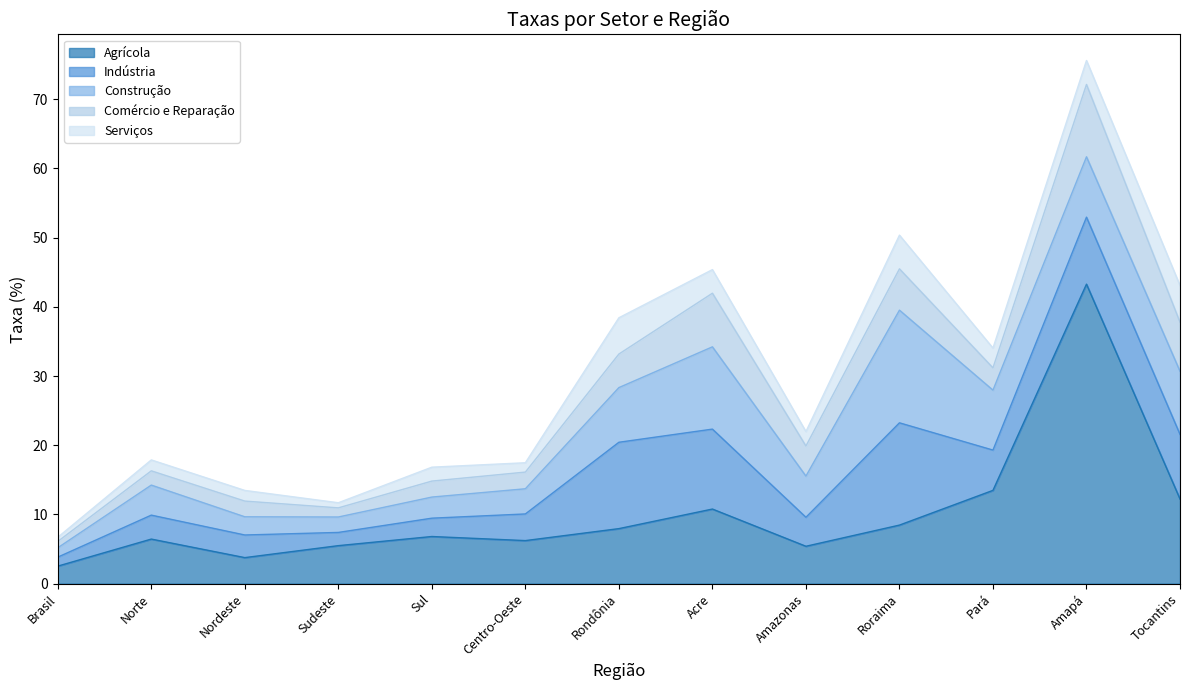

Rank the series at Pará from highest to lowest value.

Agrícola, Construção, Indústria, Comércio e Reparação, Serviços